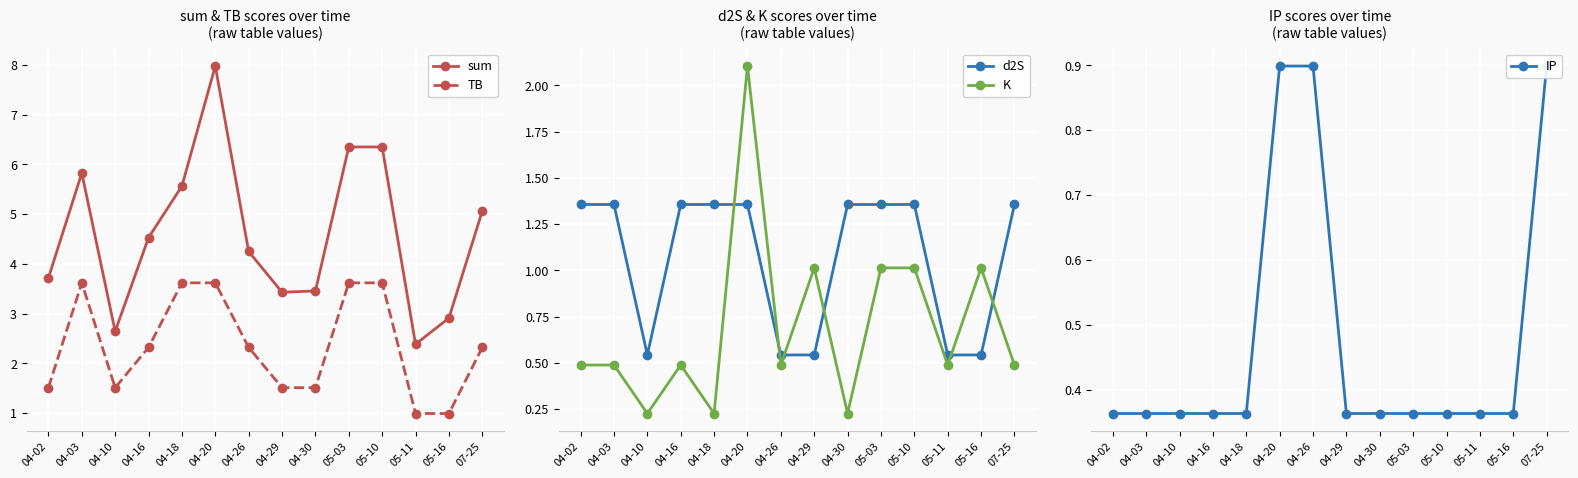

True or false: d2S and sum intersect in this chart.

False